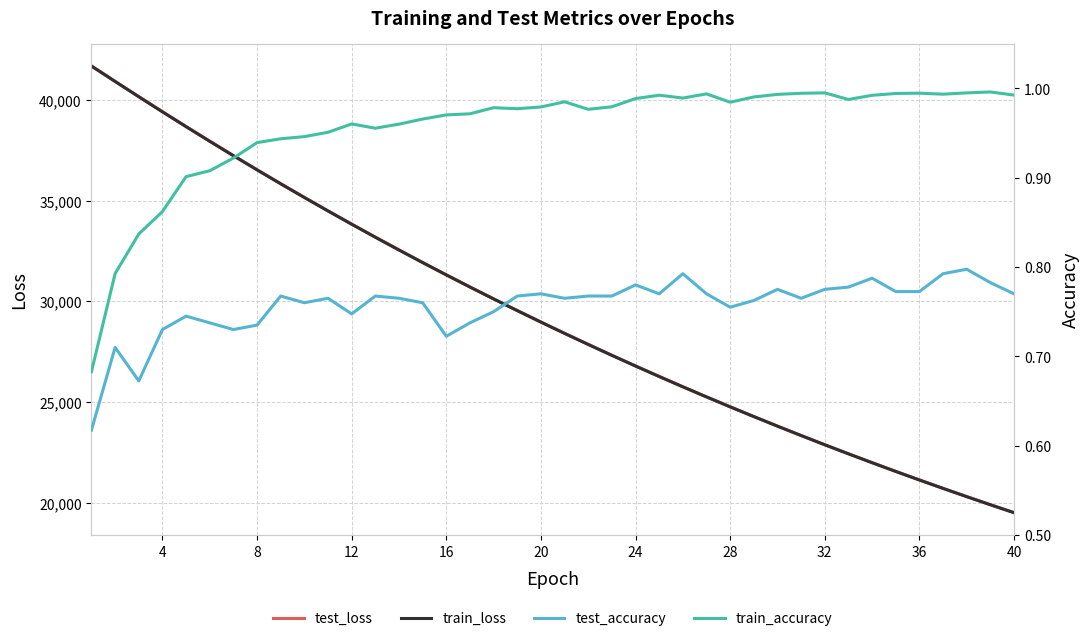

The value of train_loss at 16 is 18682.0. True or false?

False